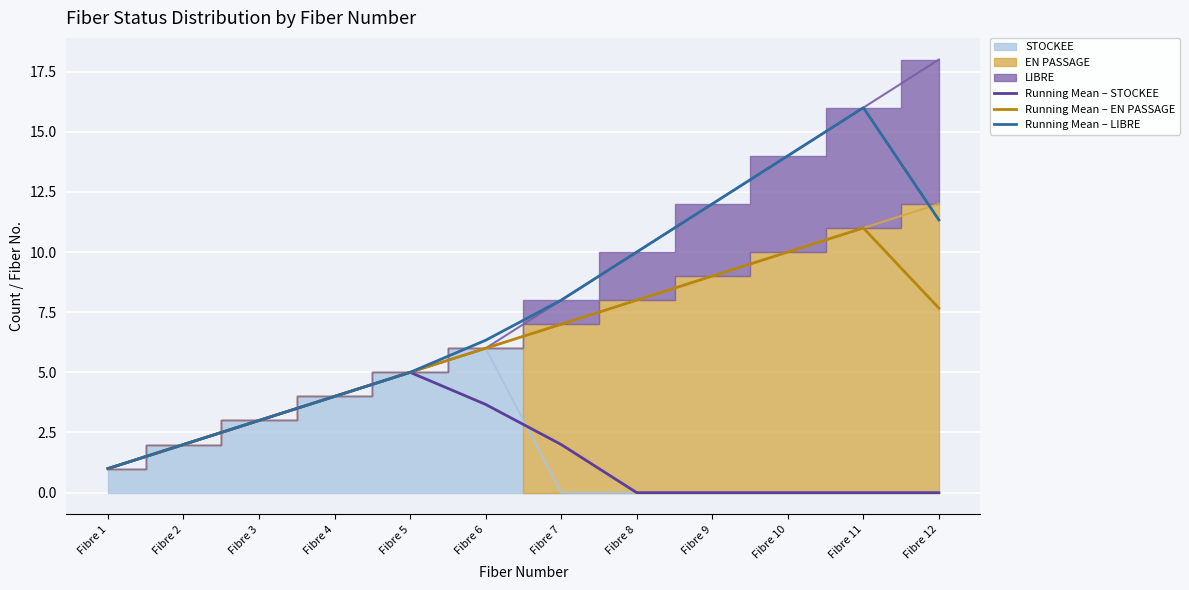

True or false: Running Mean – EN PASSAGE has more than 1 points higher than both neighbors.

False